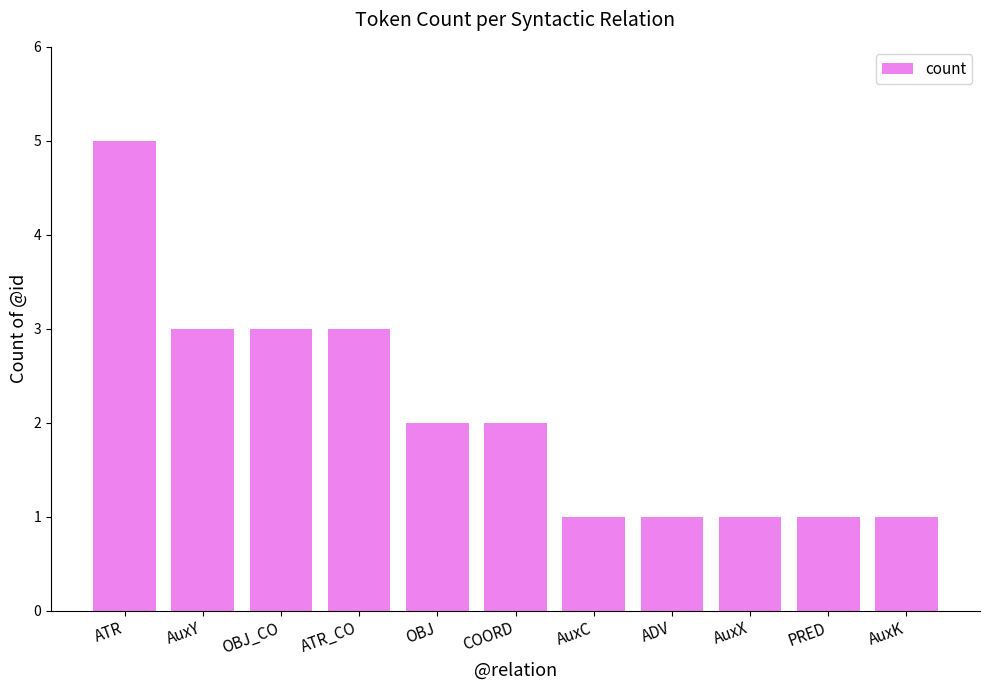

Reading left to right, transcribe all the data shown in this chart.

5	3	3	3	2	2	1	1	1	1	1